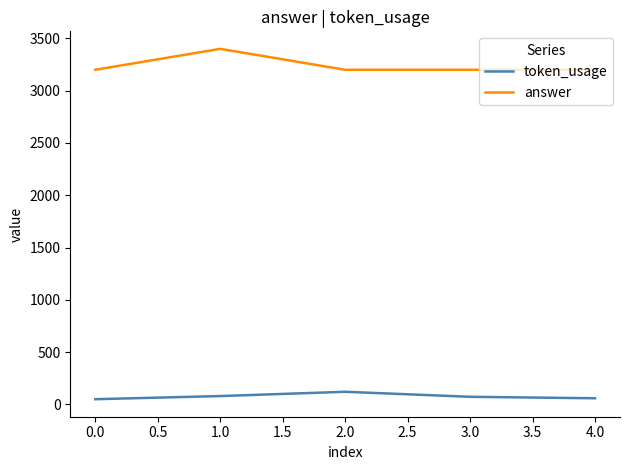

Rank the series by their average value, from lowest to highest.

token_usage, answer